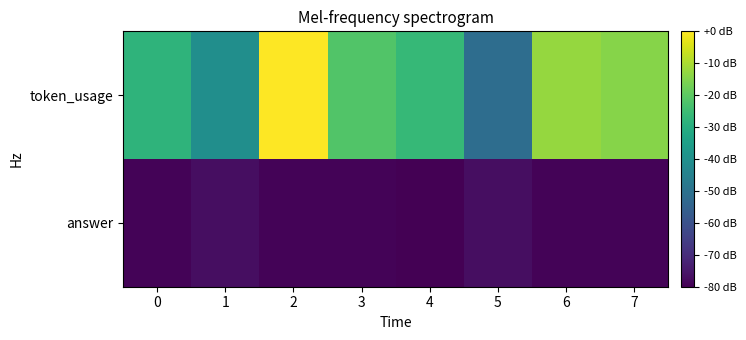

At 1, list the series in order from largest to smallest.

token_usage, answer